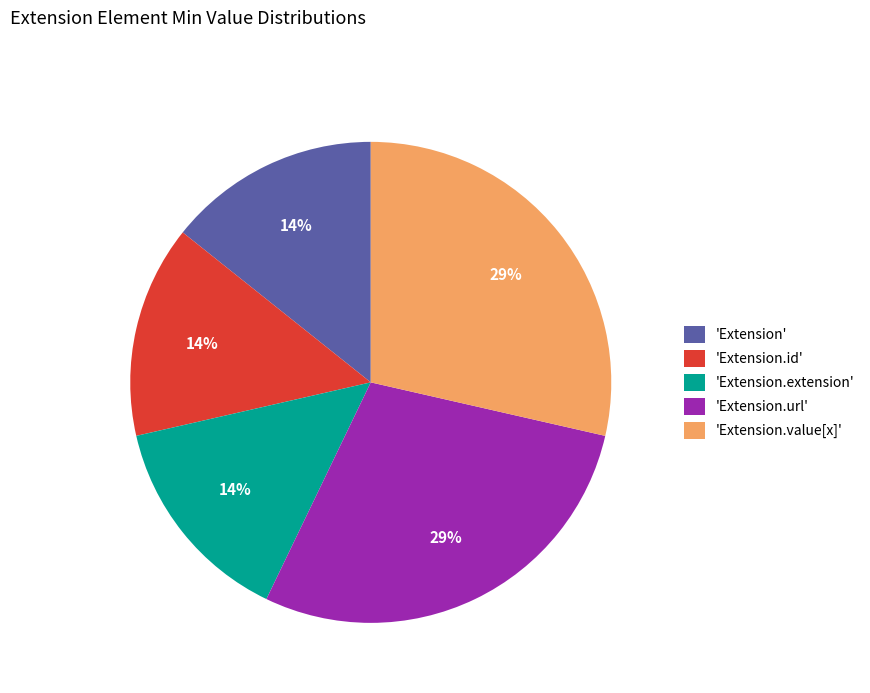

Does 'Extension.extension' account for over 50% of the chart?

No